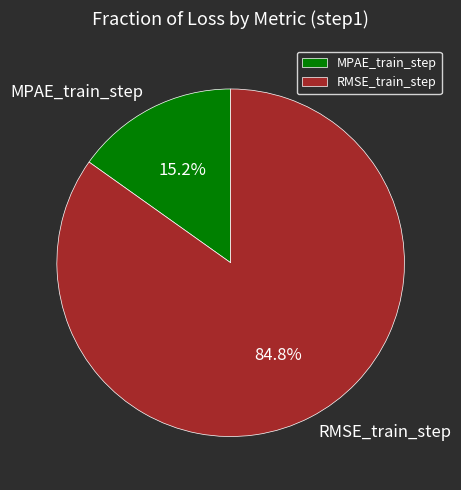

To the nearest percent, what portion does RMSE_train_step represent?

85%